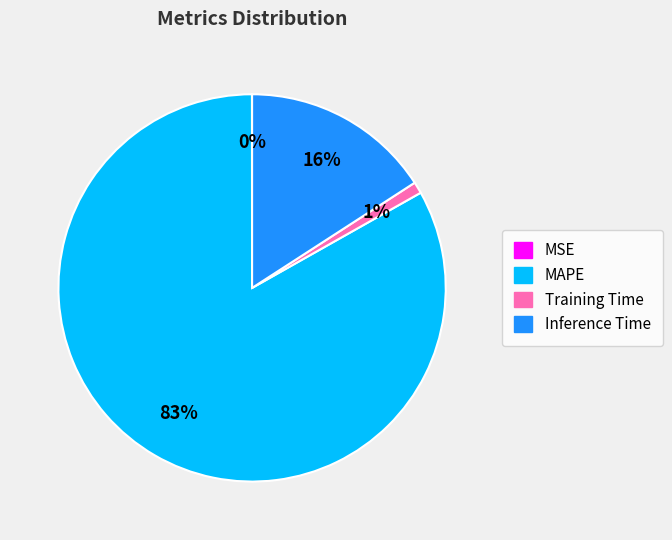

Between Inference Time and MAPE, which is larger?

MAPE